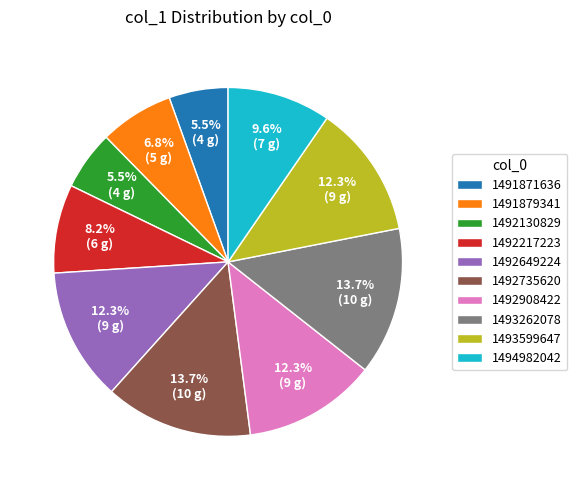

Which has a higher value, 1493262078 or 1492130829?

1493262078